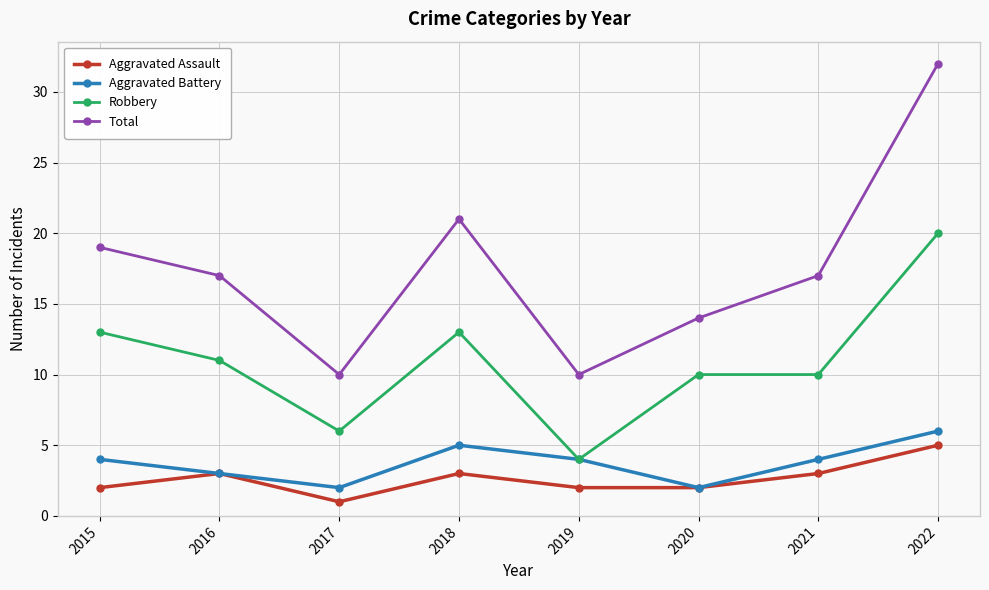

What is the sum of all Robbery values?

87